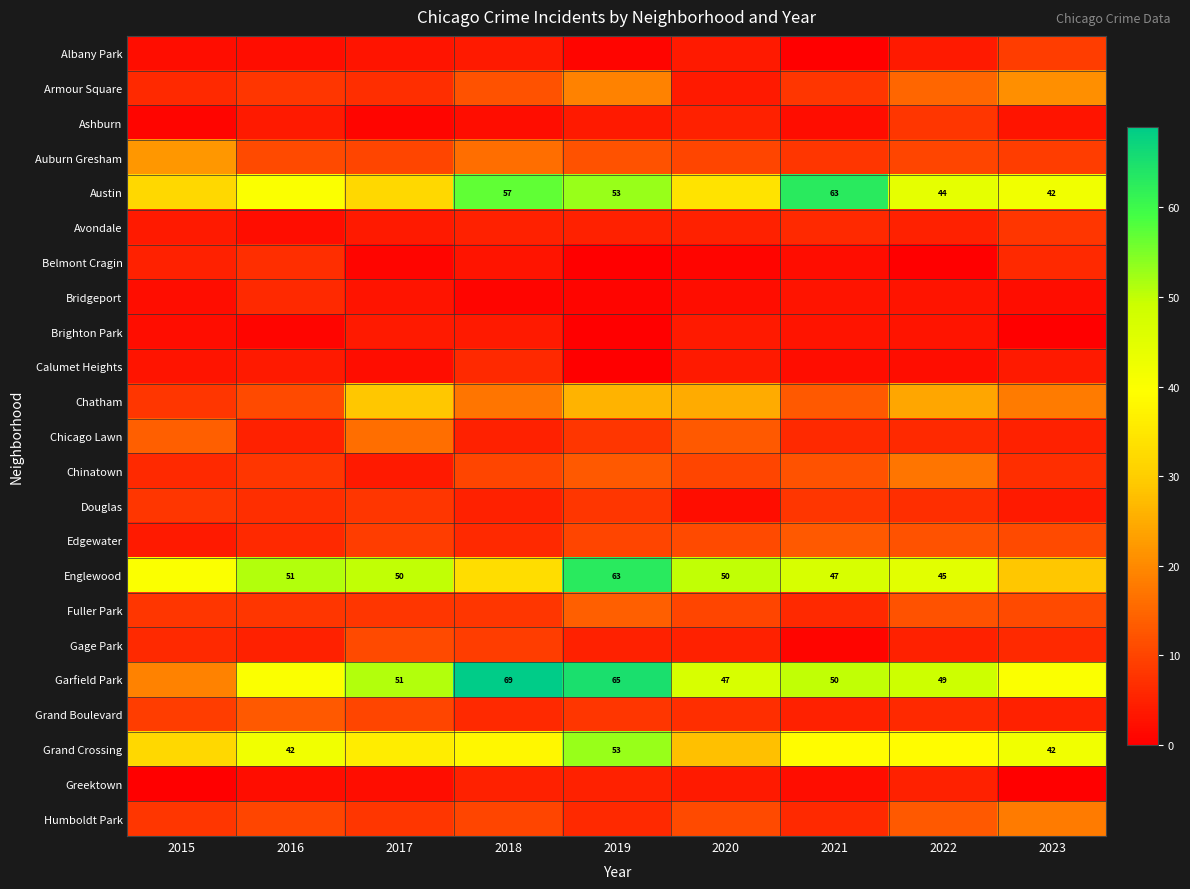

How many Calumet Heights values are between 2 and 4?

7